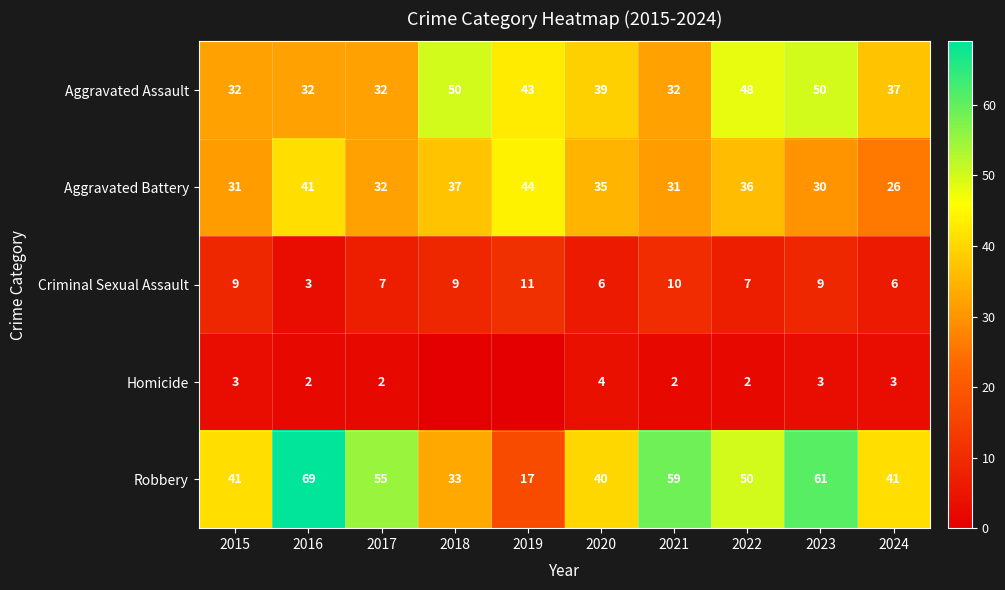

True or false: Robbery has a value of 28 at 2024.

False